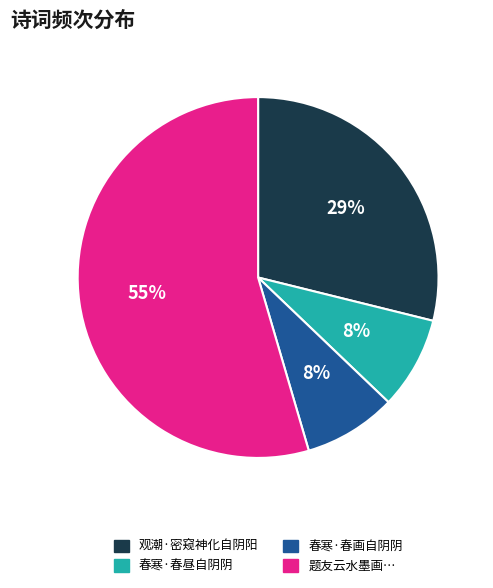

How many slices are in this pie chart?

4